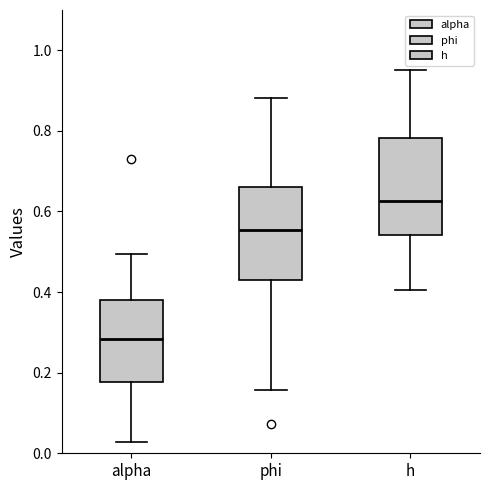

Reading left to right, transcribe this box plot: for each box, give where its median line is, the range the box spans, and where its two whiskers end, as read against the y-axis. The values are not printed on the chart, so give them approximately, as read against the axis.

alpha: median 0.28, box 0.18 to 0.38, whiskers 0.02 to 0.50
phi: median 0.56, box 0.42 to 0.66, whiskers 0.16 to 0.88
h: median 0.62, box 0.54 to 0.78, whiskers 0.40 to 0.96